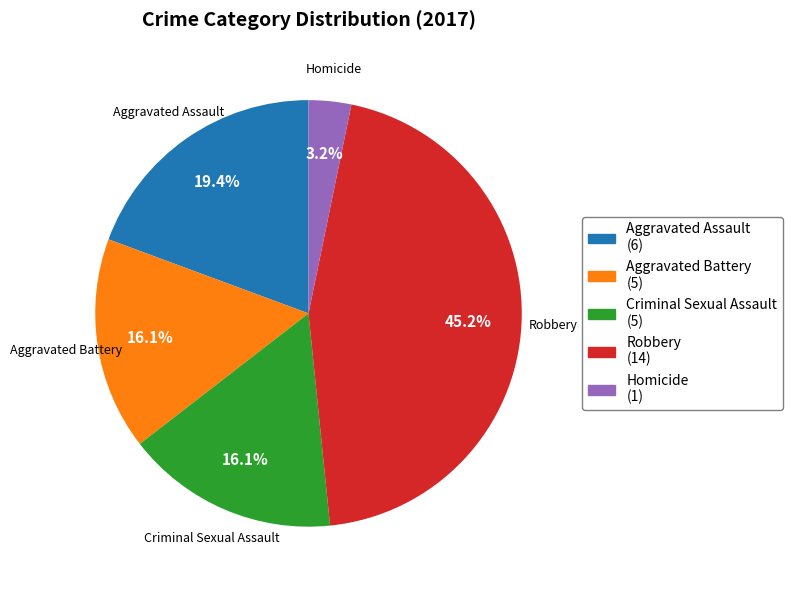

What is the largest slice in the pie chart?

Robbery